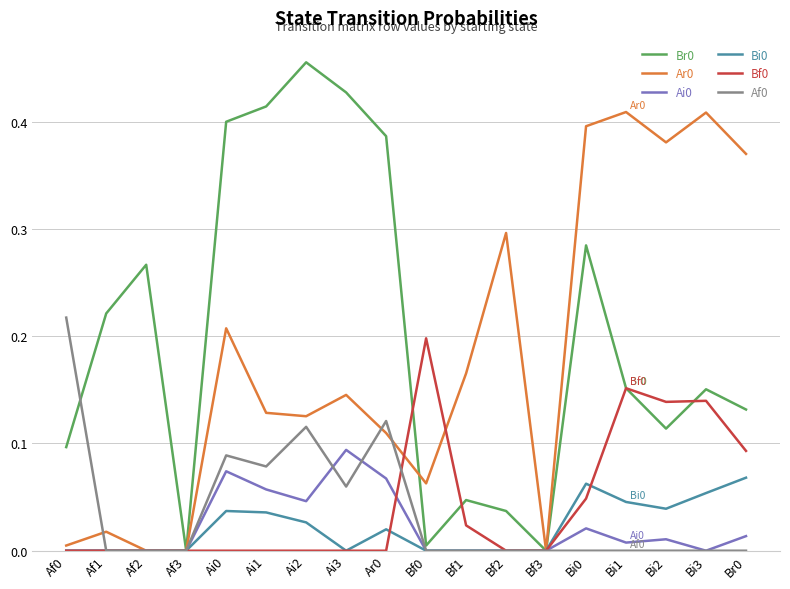

Is it true that Af0 equals 0.2 at Ai0?

False